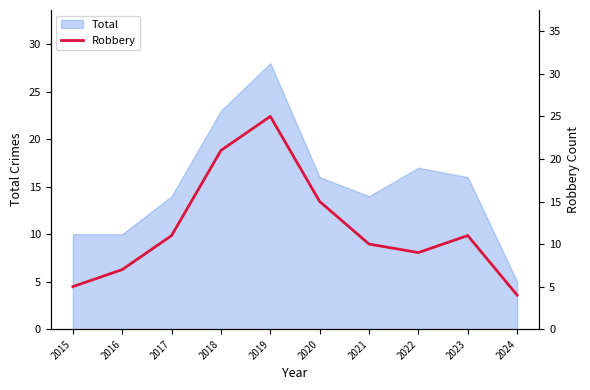

What is the maximum value for Total?

28